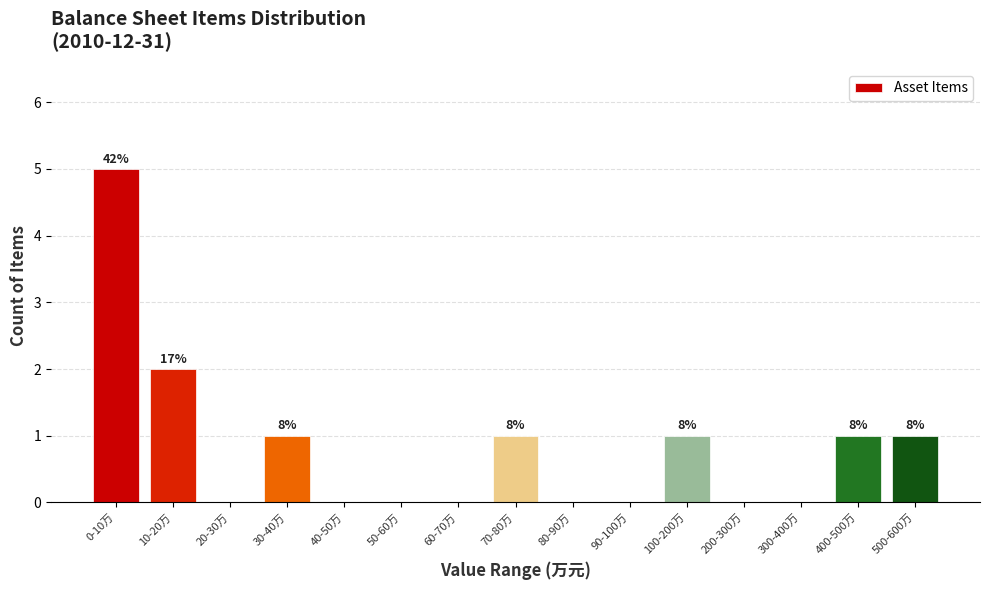

Reading left to right, what are all the values shown in this chart?

0-10万=5	10-20万=2	20-30万=0	30-40万=1	40-50万=0	50-60万=0	60-70万=0	70-80万=1	80-90万=0	90-100万=0	100-200万=1	200-300万=0	300-400万=0	400-500万=1	500-600万=1